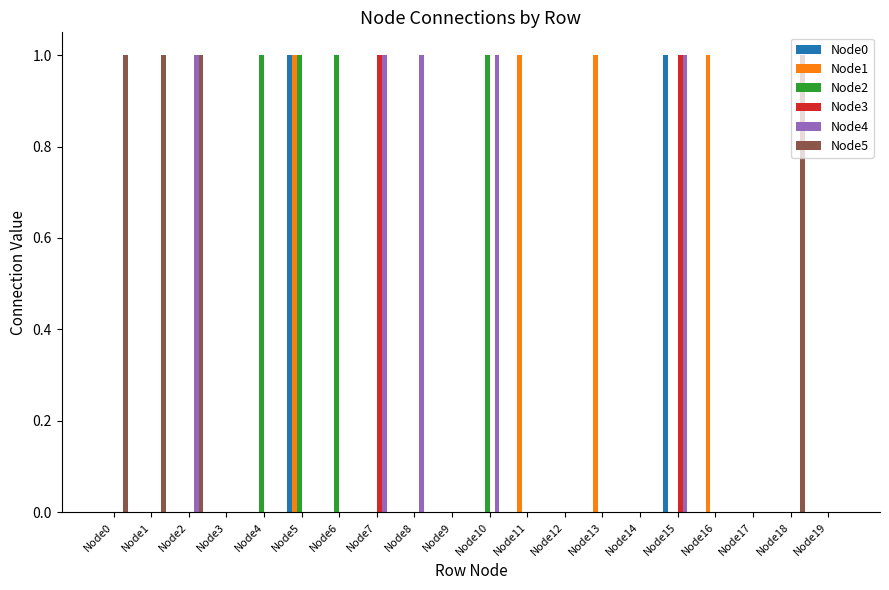

The value of Node2 at Node0 is 0. True or false?

True